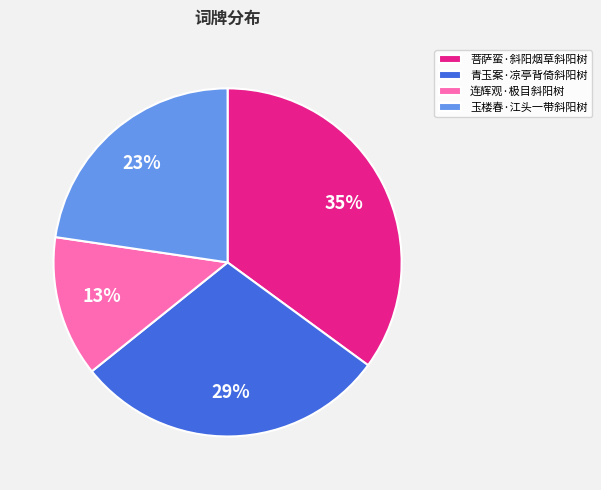

Which category has the biggest portion of the pie?

菩萨蛮·斜阳烟草斜阳树